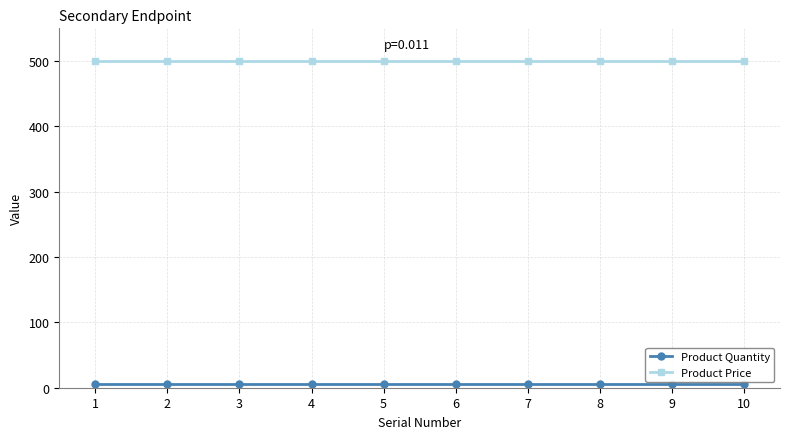

What is the maximum value shown in the chart?

500